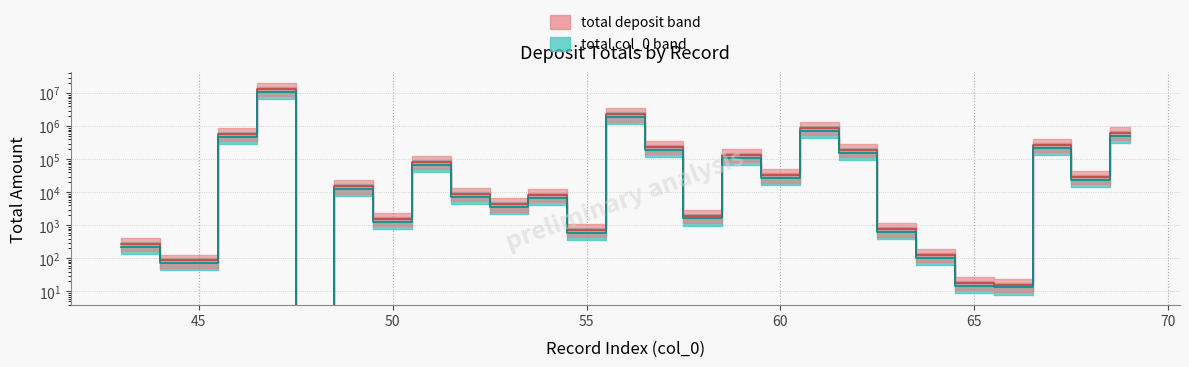

What is the difference between the values at 69 and 58?

508368.0